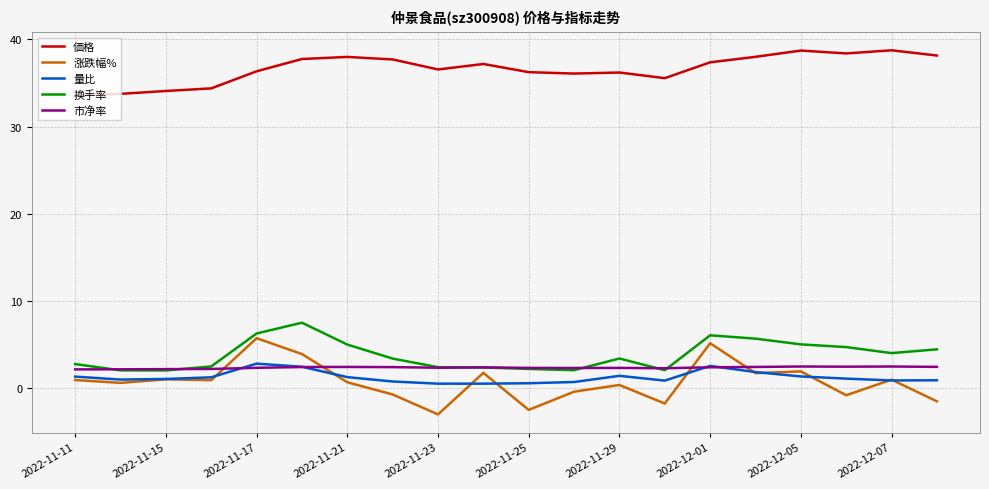

True or false: 量比 and 换手率 cross at least once.

False